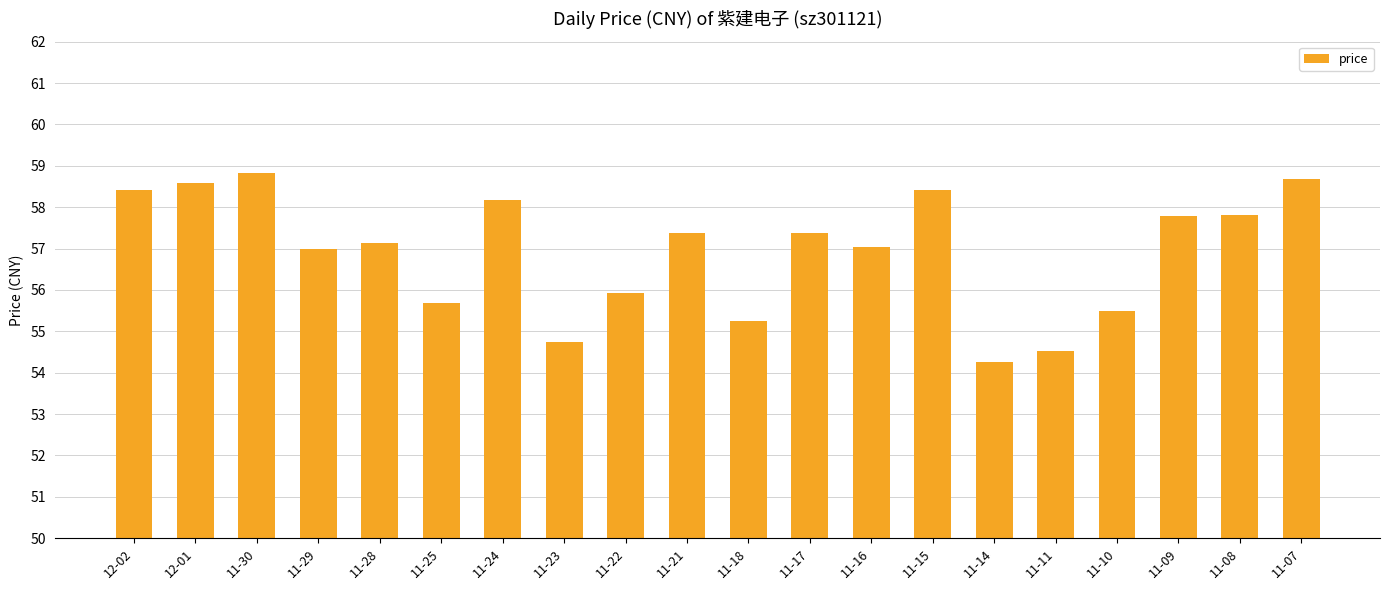

Approximately how many times larger is the value at 11-07 compared to 12-02?

1.0